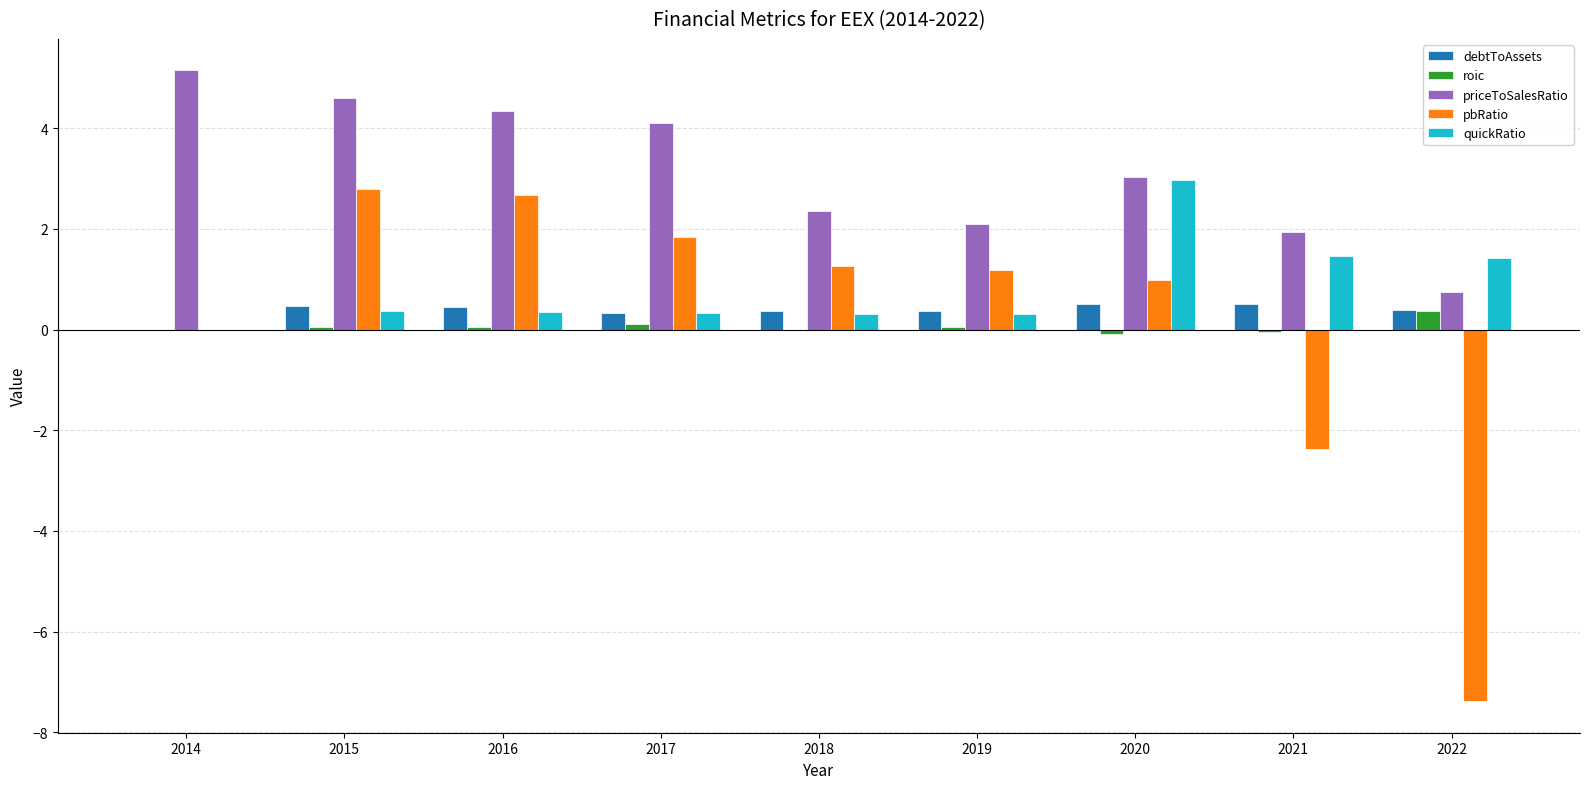

Read the debtToAssets value at 2018.

0.4